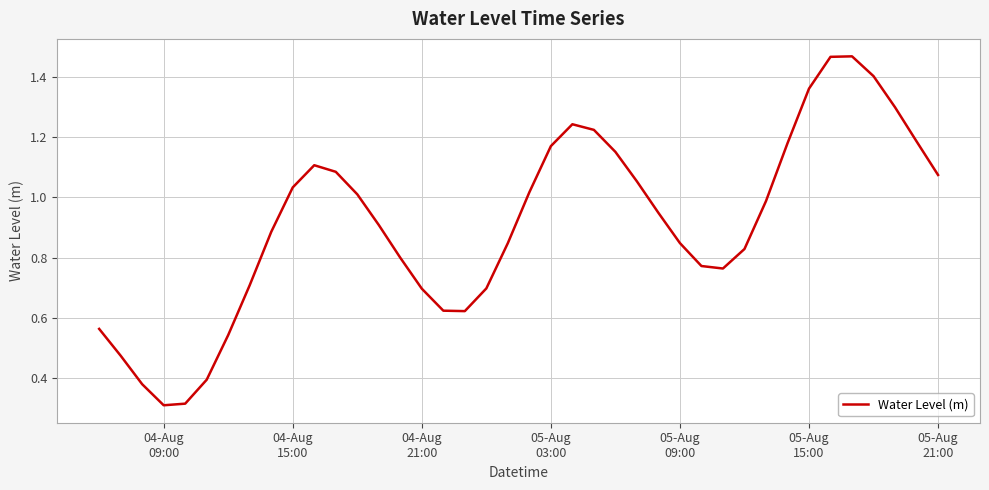

What is the maximum value shown in the chart?

1.5